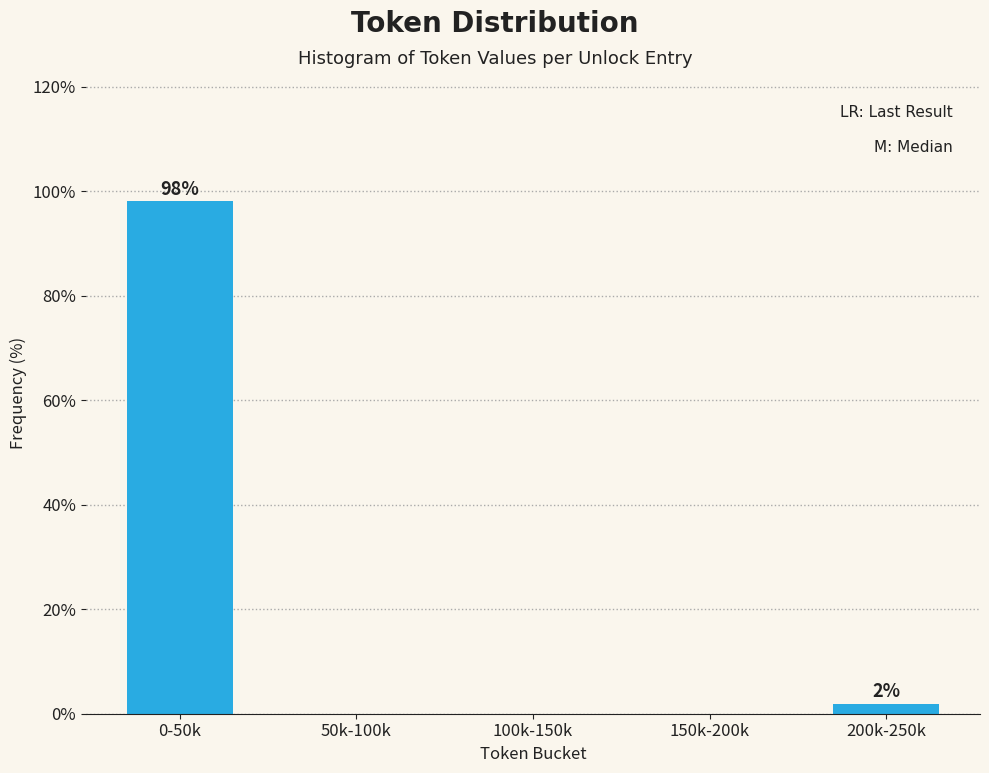

Reading left to right, what are all the values shown in this chart?

0-50k=98.1	50k-100k=0.0	100k-150k=0.0	150k-200k=0.0	200k-250k=1.9